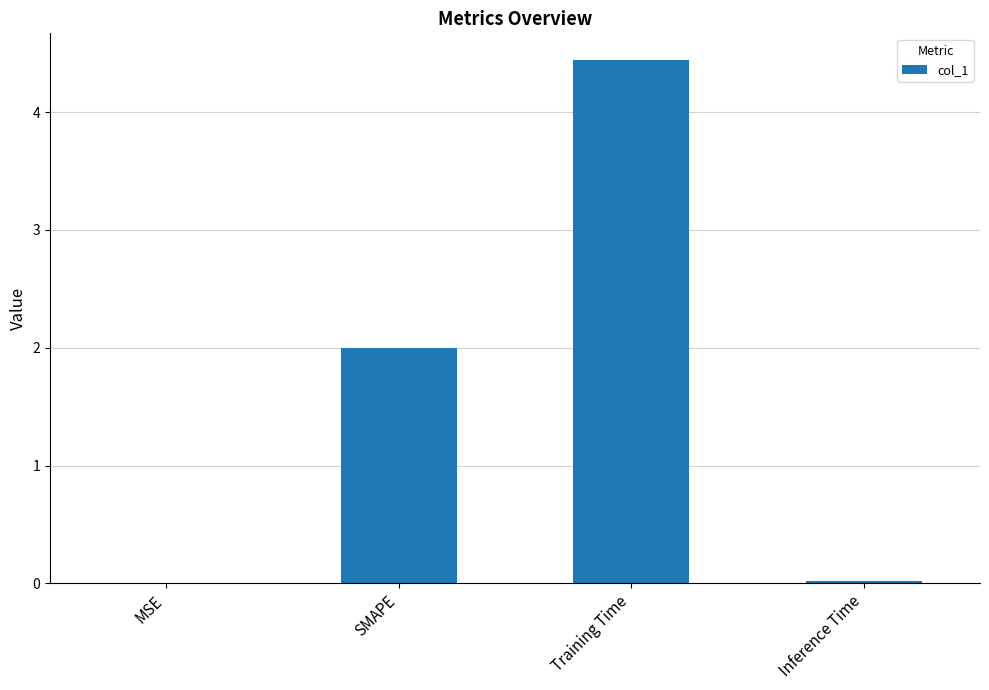

What is the sum of all values?

6.5